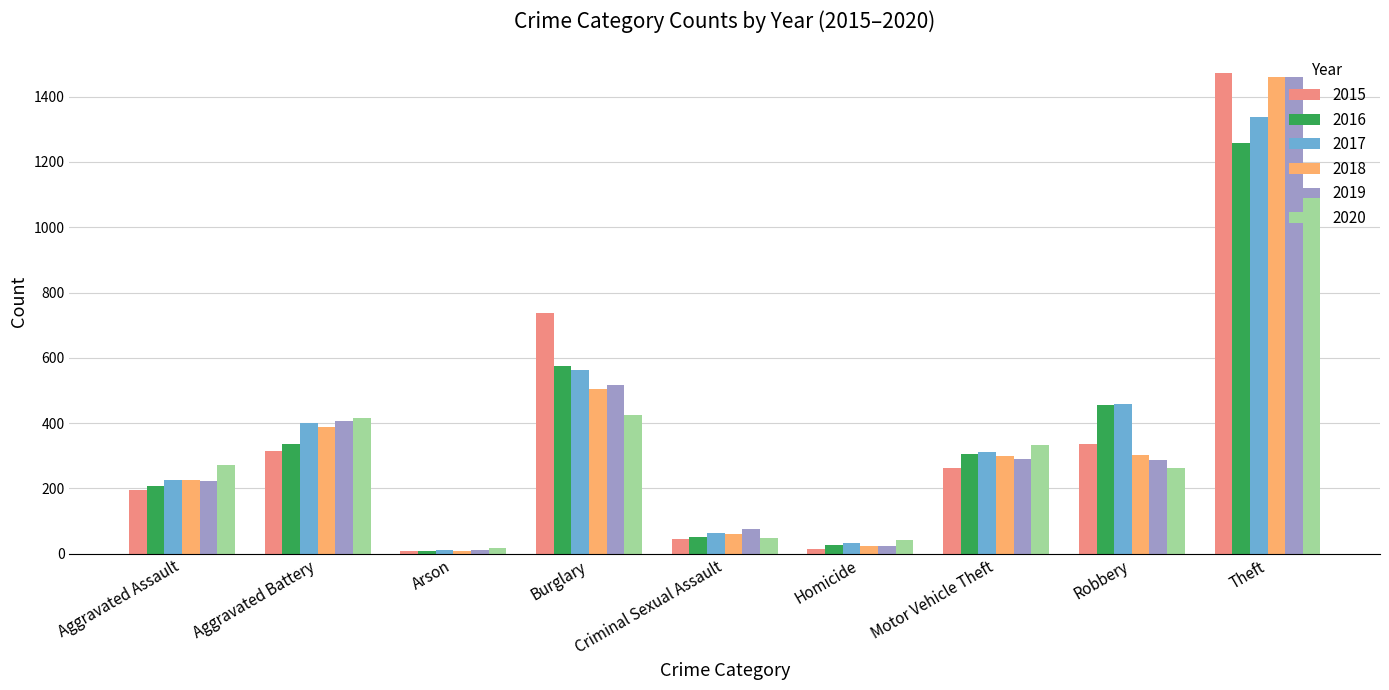

Which label corresponds to the largest value in the chart?

Theft